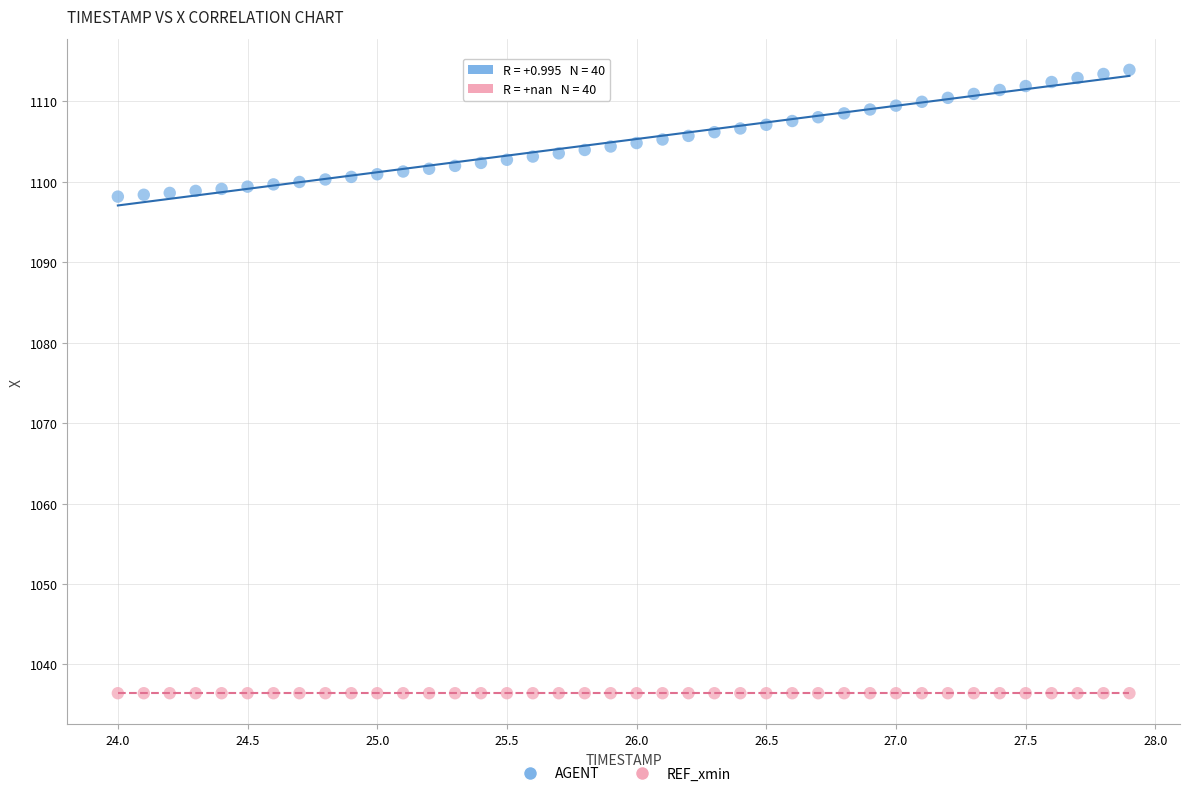

Which series reaches the maximum Y coordinate?

AGENT